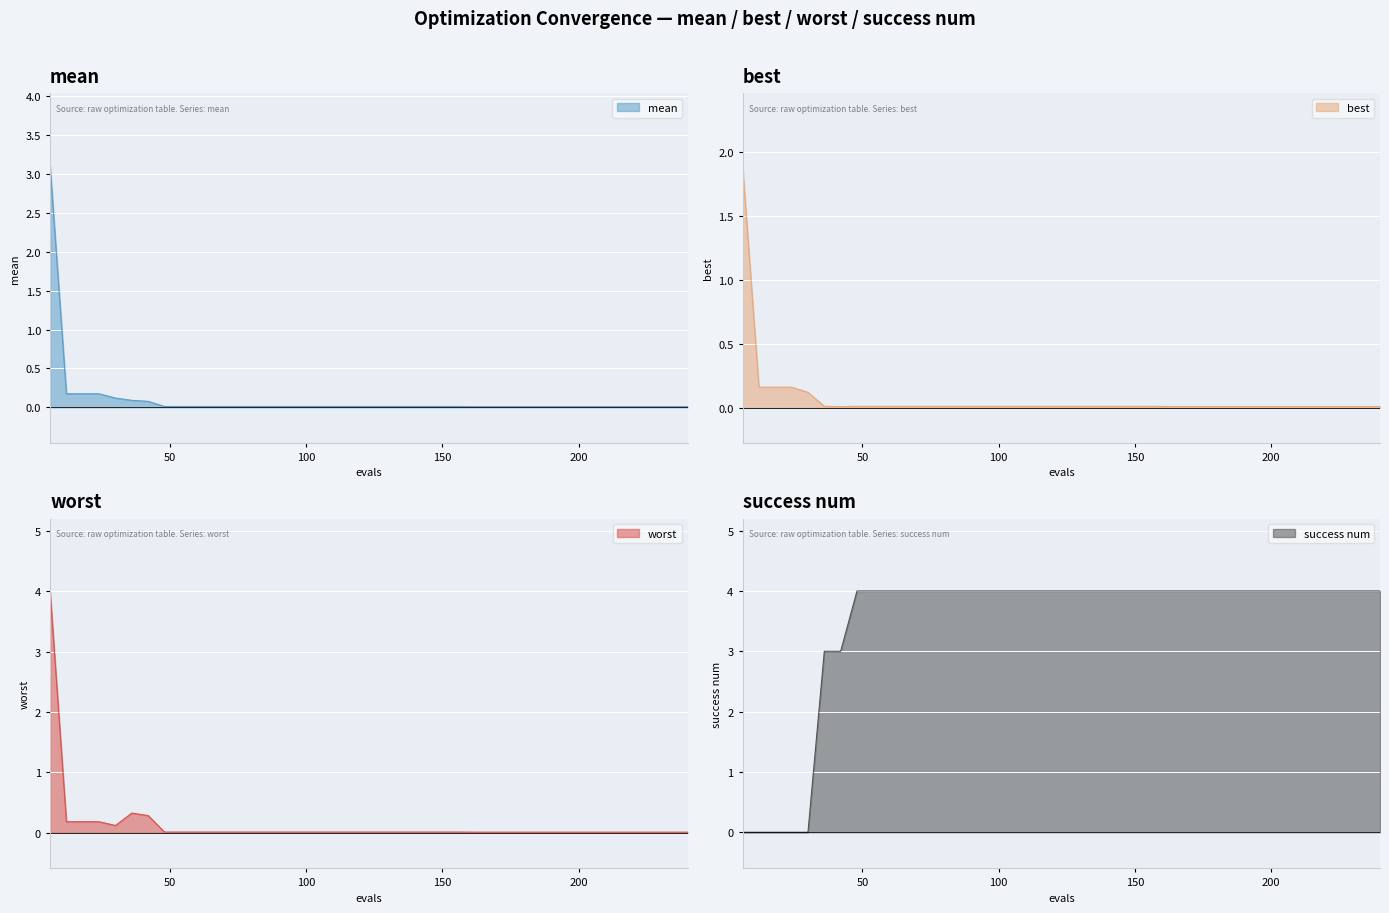

True or false: worst has more than 2 points higher than both neighbors.

False